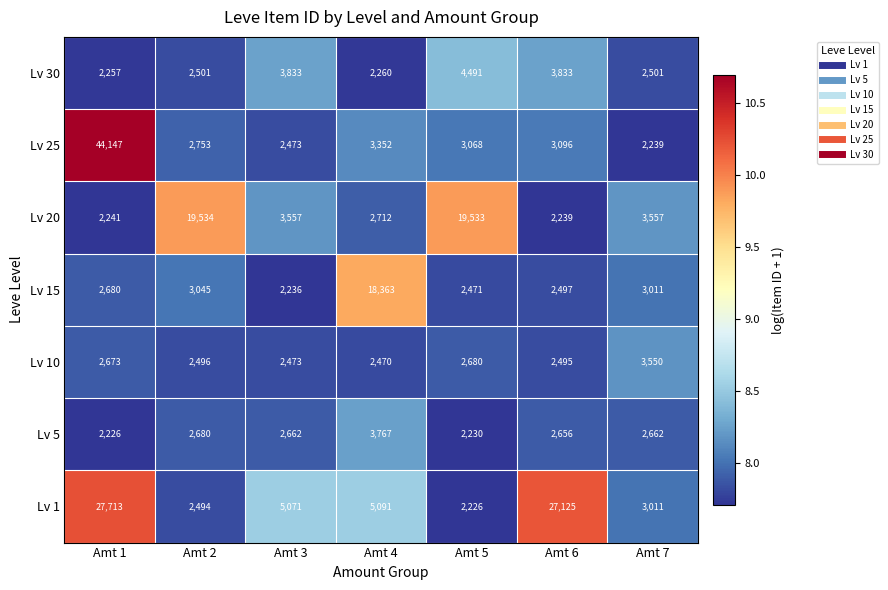

At which label is Lv 1 closest to 14969?

Amt 4